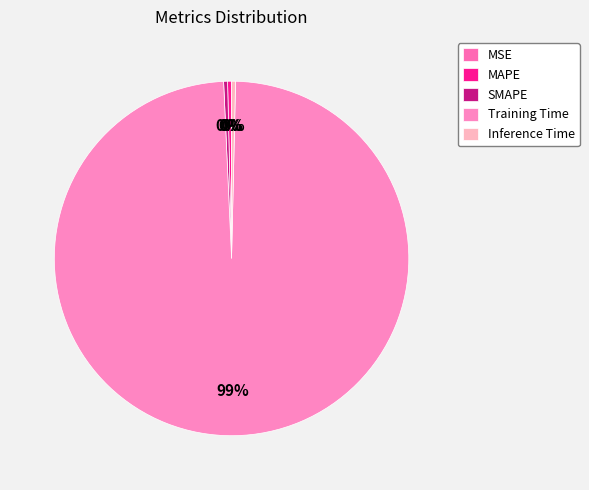

Which category has the smallest portion of the pie?

MSE